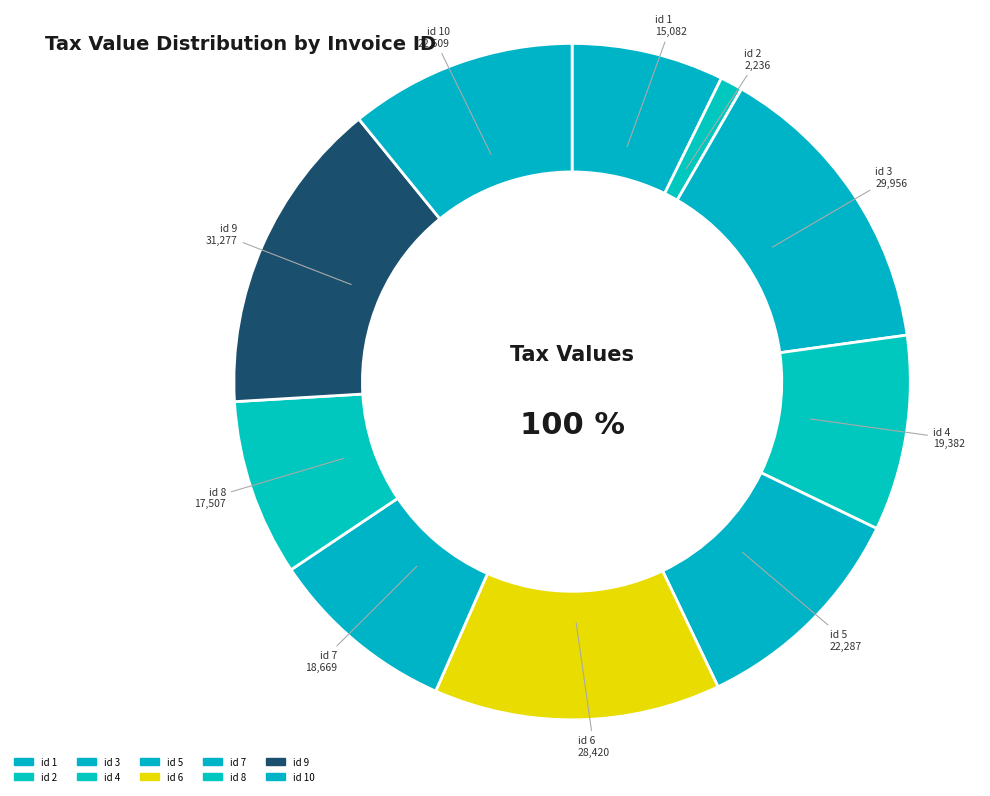

Is it true that 3 is 14% of the pie?

True